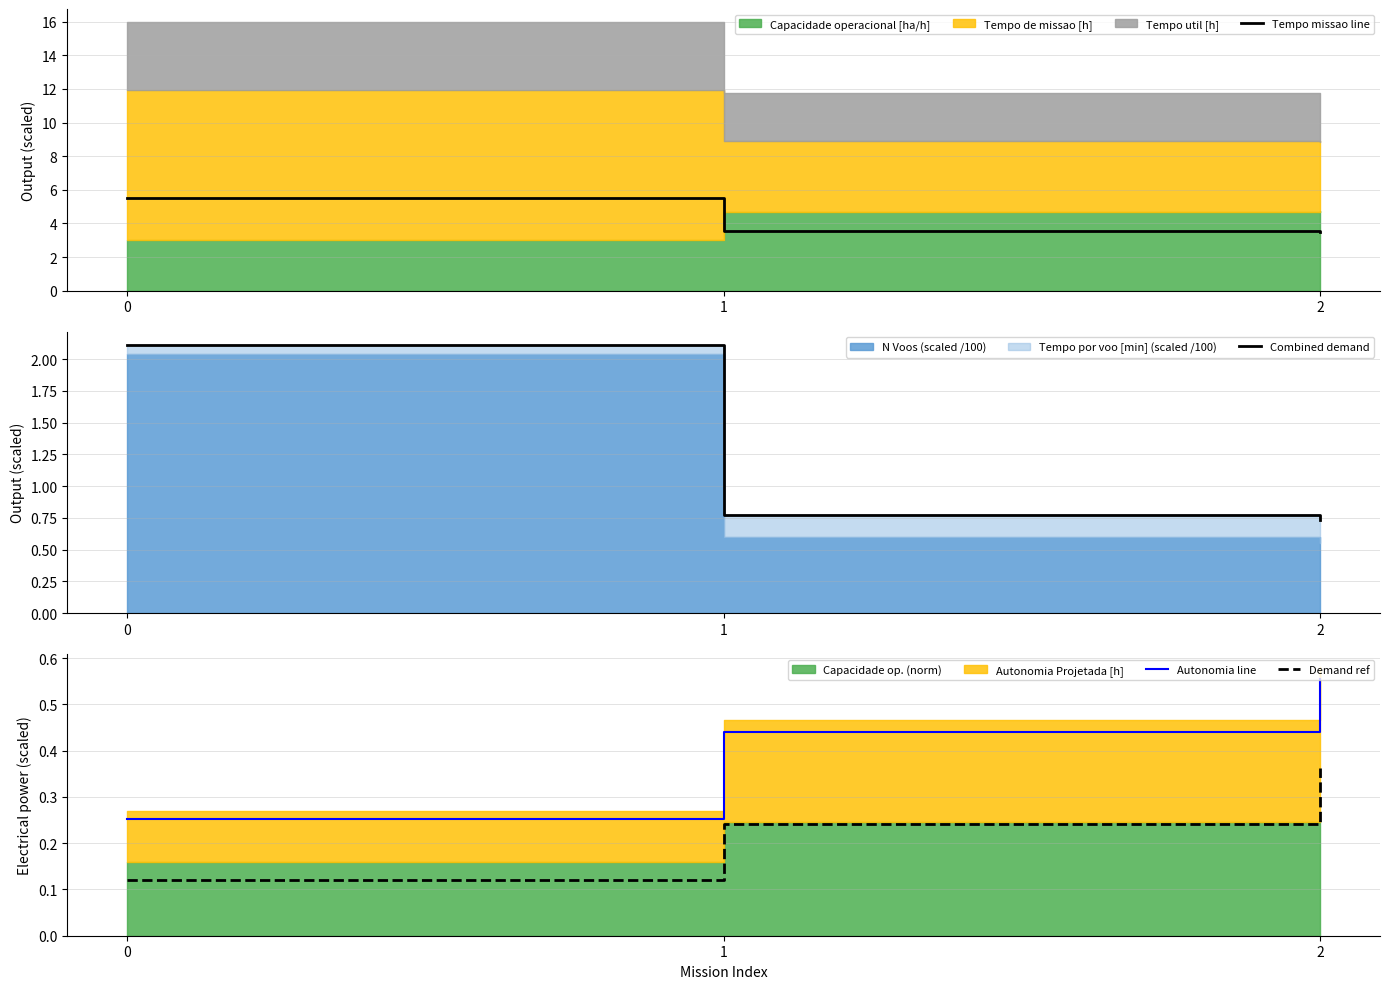

What is the value of the Tempo missao line point at the 1st from the left?

5.5